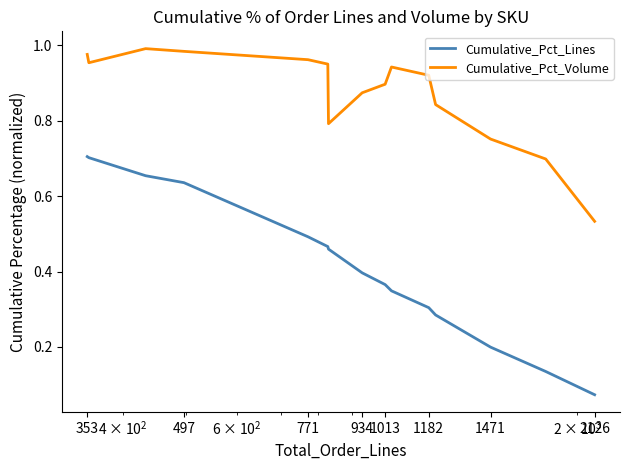

Which series has the largest total across all categories?

Cumulative_Pct_Volume